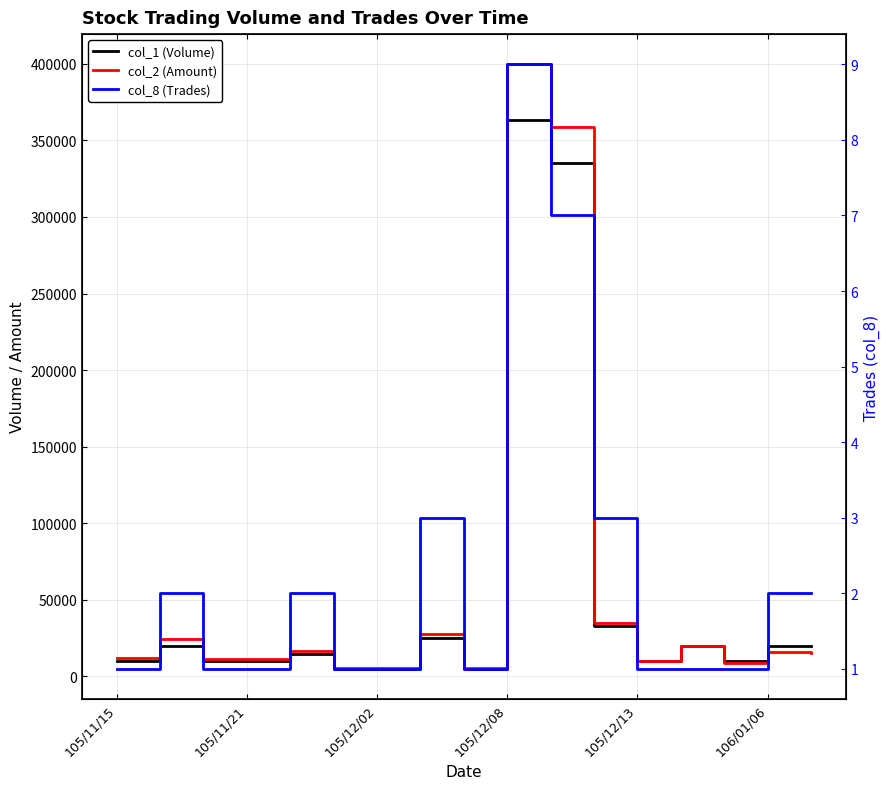

Reading right to left, extract all data points from this chart.

col_1 (Volume): 20000	20000	10000	20000	10000	33000	335000	363000	5000	25000	5000	5000	15000	10000	10000	20000	10000
col_2 (Amount): 15100	16100	8800	19600	10200	35030	358950	399640	5400	27850	5500	5450	16550	11300	11700	24400	12000
col_8 (Trades): 2	2	1	1	1	3	7	9	1	3	1	1	2	1	1	2	1